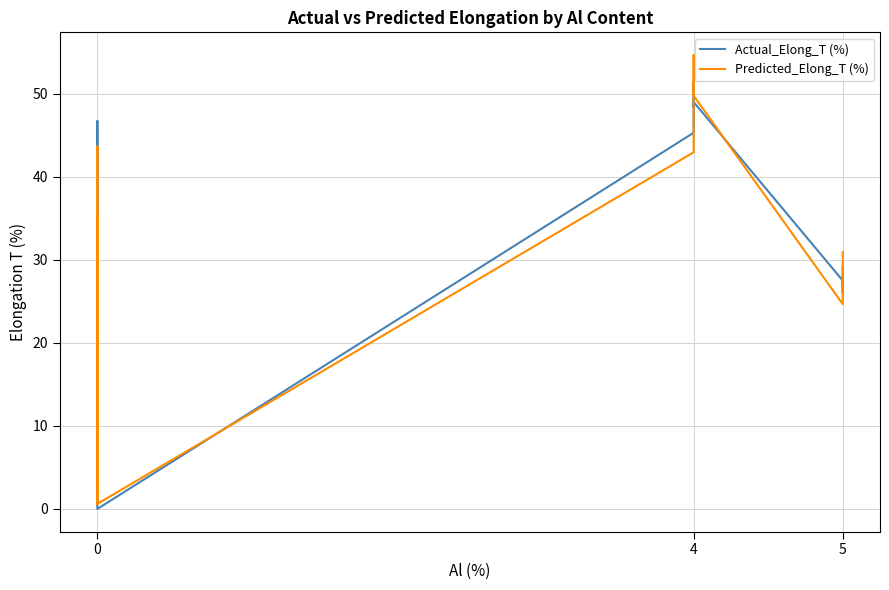

Reading right to left, transcribe all the data shown in this chart.

Actual_Elong_T (%): 29.1	26.0	27.5	49.0	48.4	51.5	47.1	45.3	0.0	46.7	41.0	23.4	22.0	32.0	32.0	28.1	33.0	19.5	36.0	32.6	22.5	3.6	31.0	31.8
Predicted_Elong_T (%): 30.9	27.1	24.7	49.8	54.5	54.7	43.3	42.9	0.6	43.7	41.5	23.6	24.8	29.2	32.8	24.4	35.4	19.7	35.0	31.7	25.4	0.6	31.1	31.0